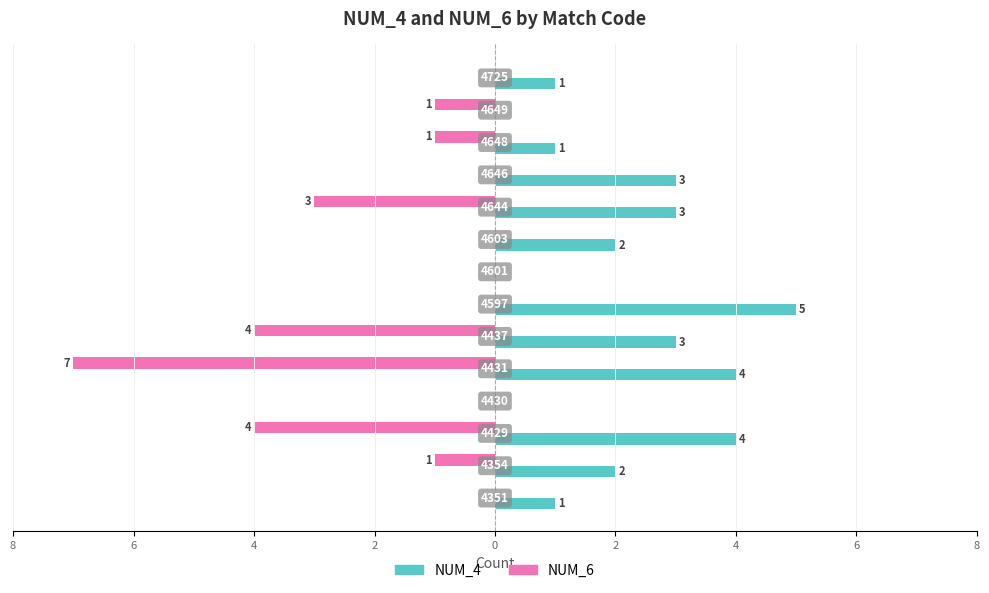

Reading left to right, transcribe all the data shown in this chart.

NUM_6: 0	-1	-4	0	-7	-4	0	0	0	-3	0	-1	-1	0
NUM_4: 1	2	4	0	4	3	5	0	2	3	3	1	0	1